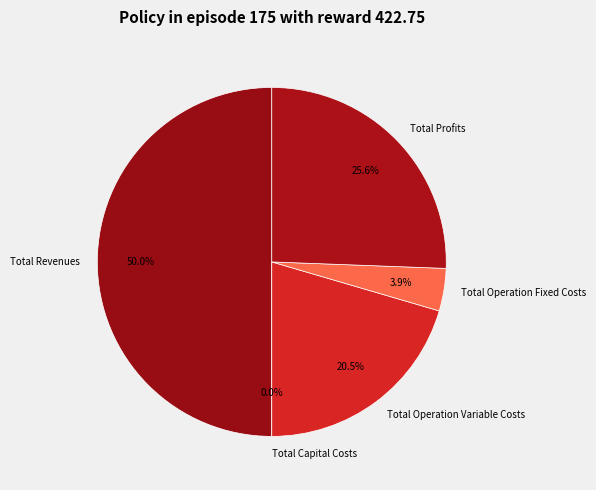

To the nearest percent, what is the combined percentage of Total Revenues and Total Profits?

76%